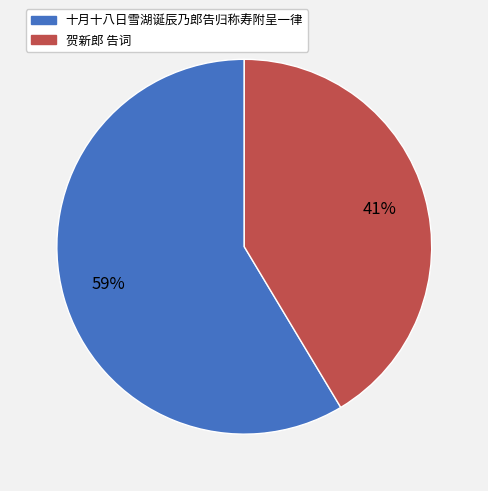

To the nearest percent, what is the average slice percentage?

50%